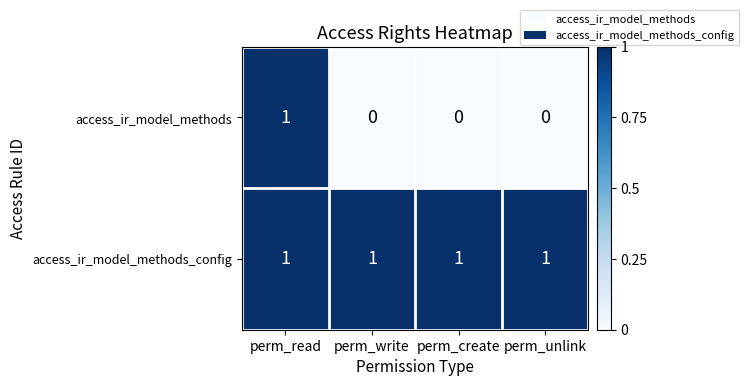

Reading left to right, extract all data points from this chart.

access_ir_model_methods: perm_read=1	perm_write=0	perm_create=0	perm_unlink=0
access_ir_model_methods_config: perm_read=1	perm_write=1	perm_create=1	perm_unlink=1